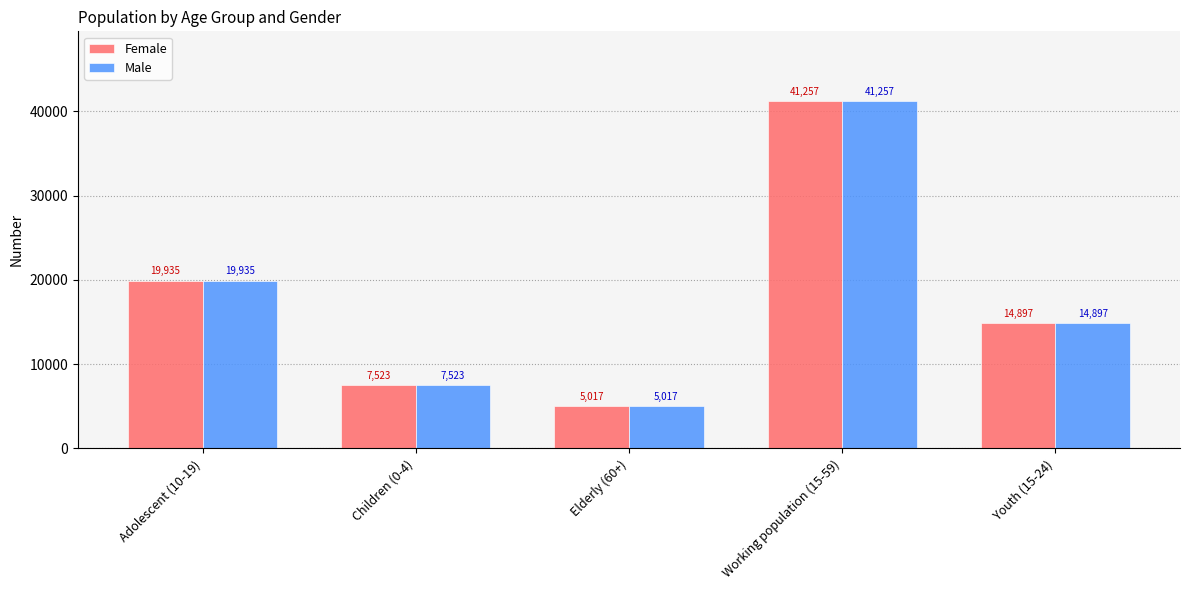

What is the difference between the second highest and minimum values in the Female series?

14918